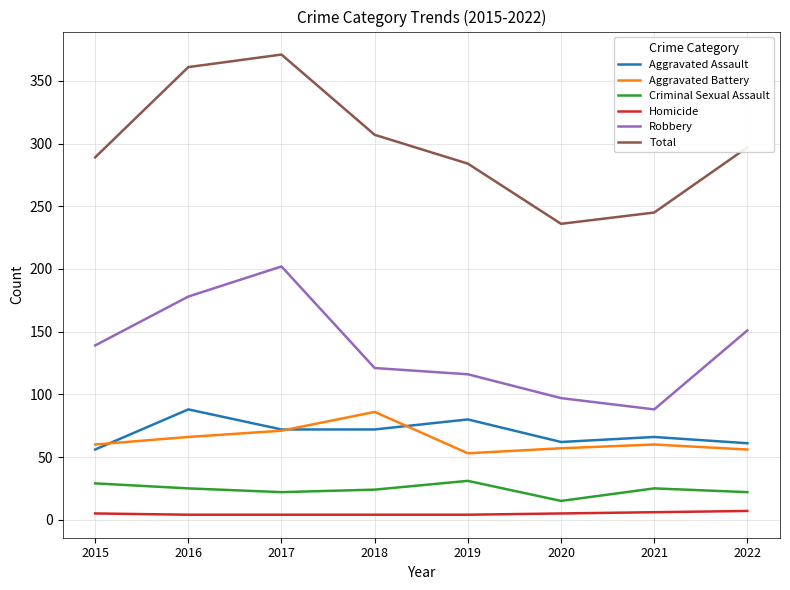

Count the number of data series in this chart.

6